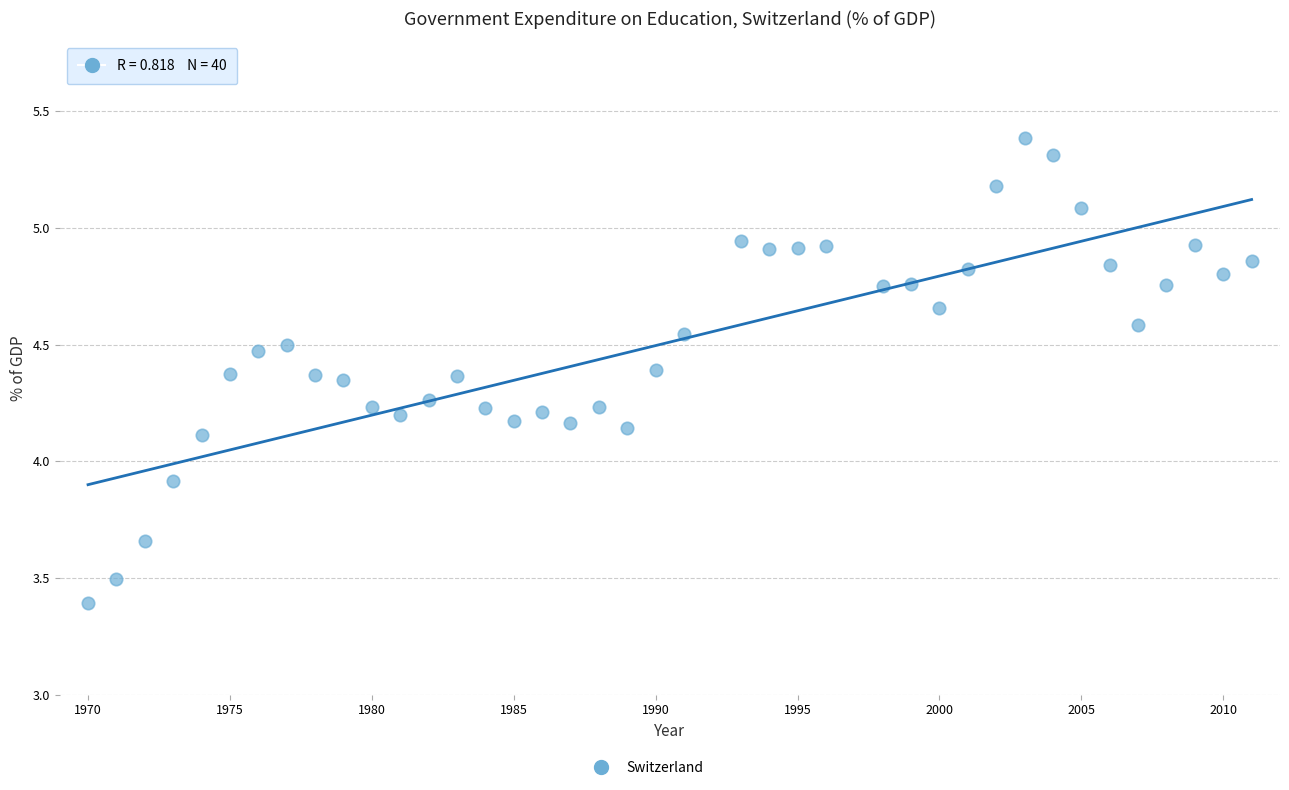

What Y value in the scatter plot is closest to 4?

3.9